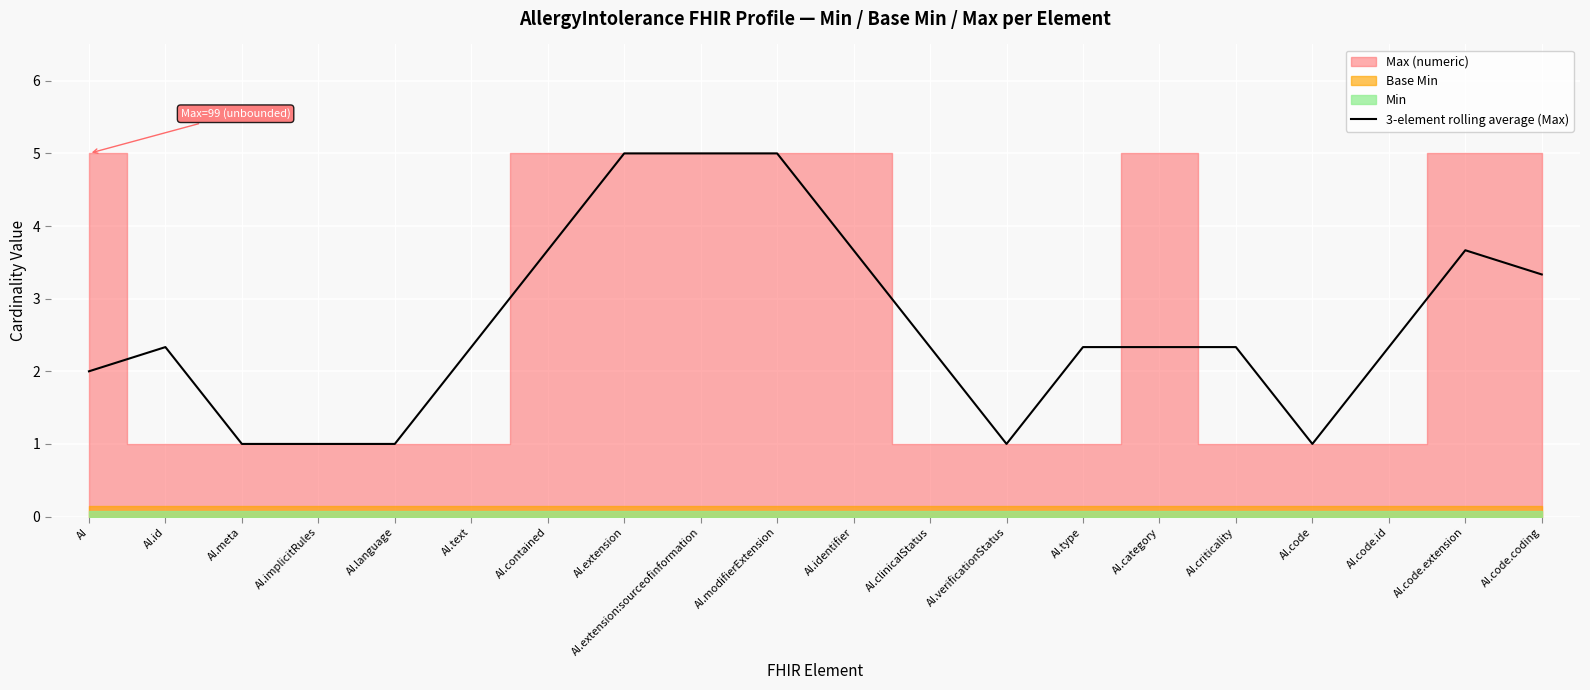

Reading left to right, extract all data points from this chart.

2.0	2.3	1.0	1.0	1.0	2.3	3.7	5.0	5.0	5.0	3.7	2.3	1.0	2.3	2.3	2.3	1.0	2.3	3.7	3.3